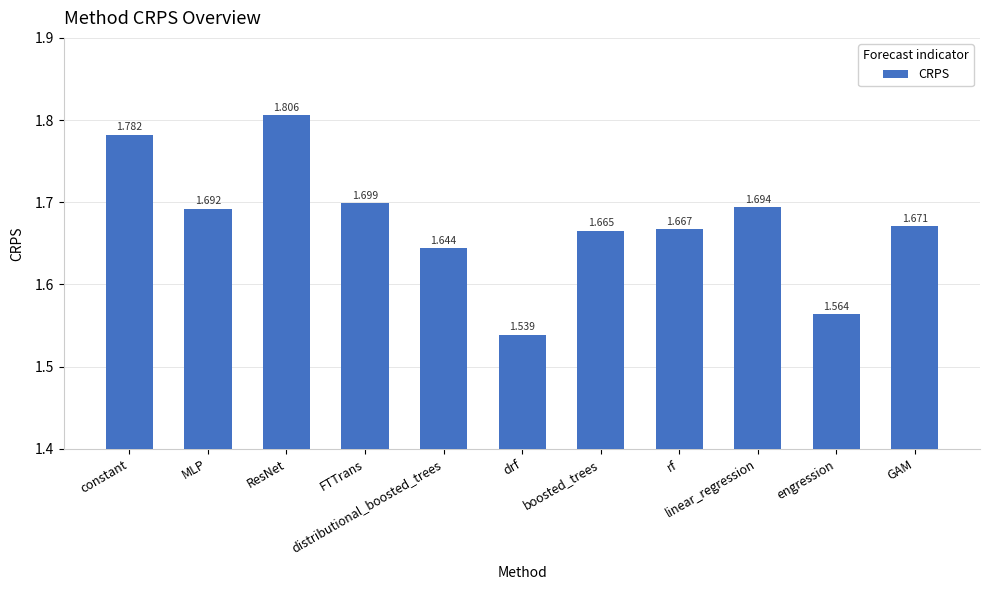

What is the difference between the values at ResNet and linear_regression?

0.1